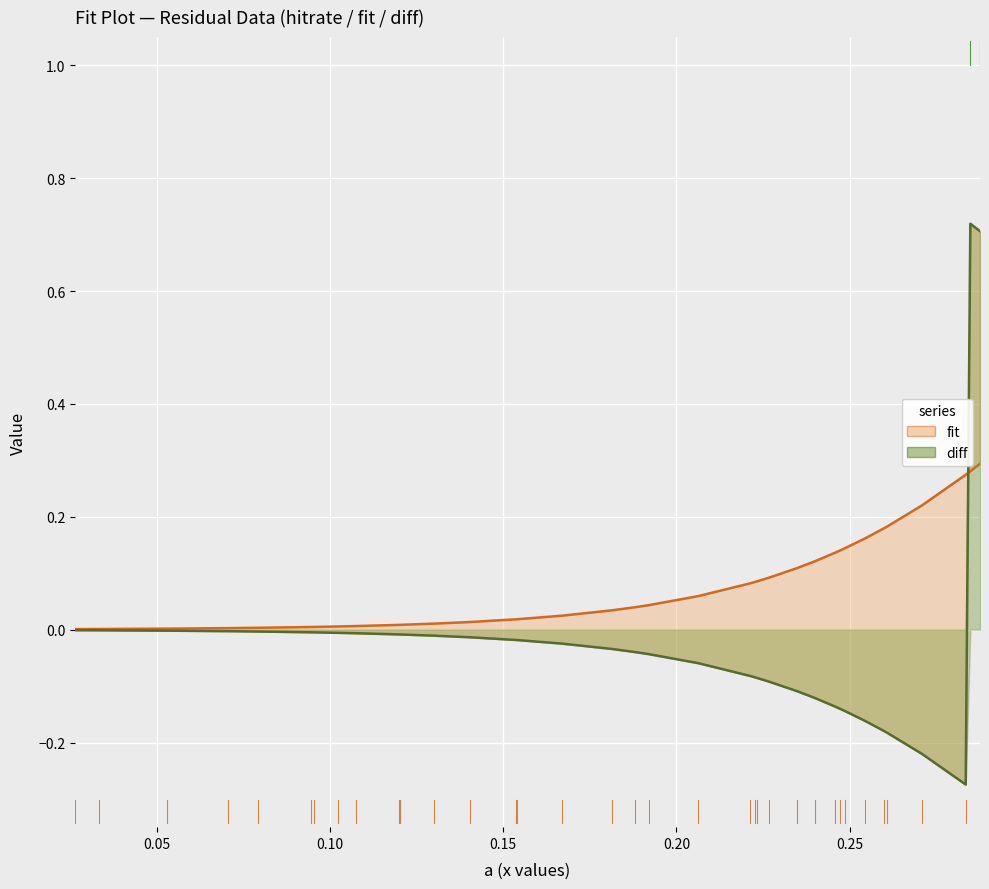

What are all the series names shown in the legend?

fit, diff